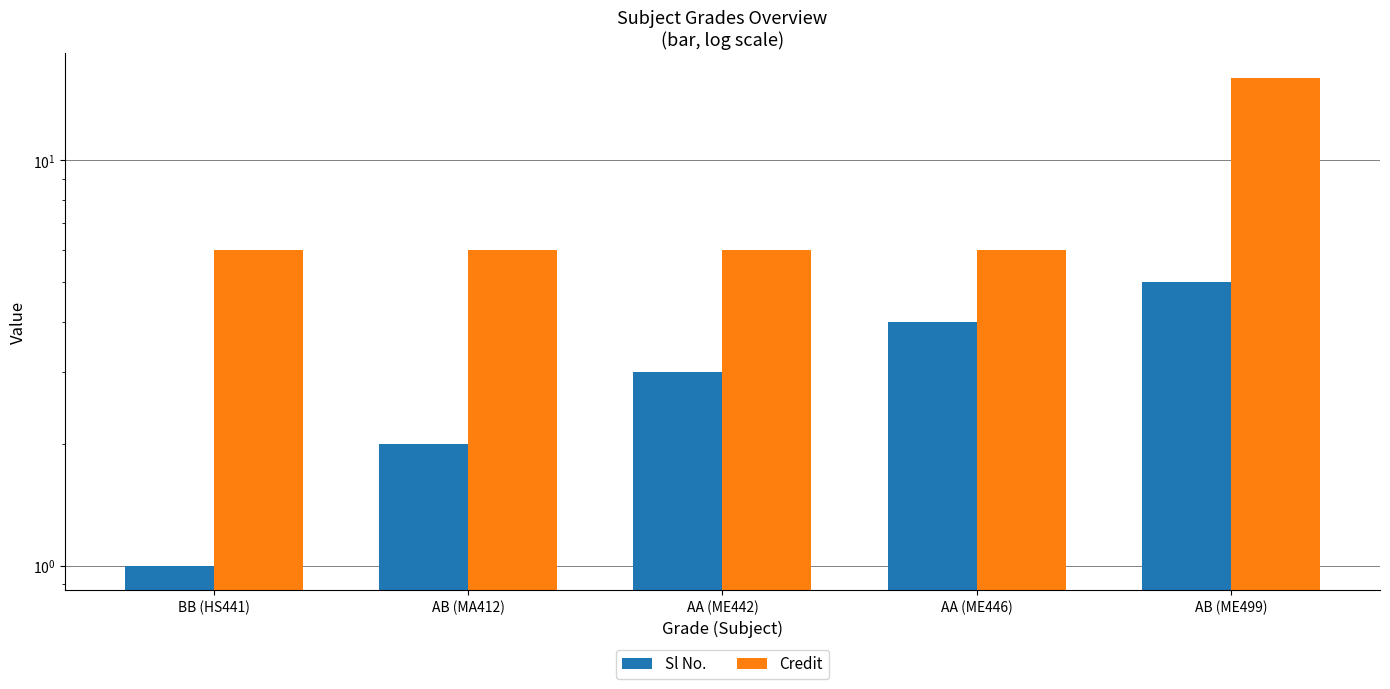

At which label does Sl No. first exceed 3?

AA (ME446)